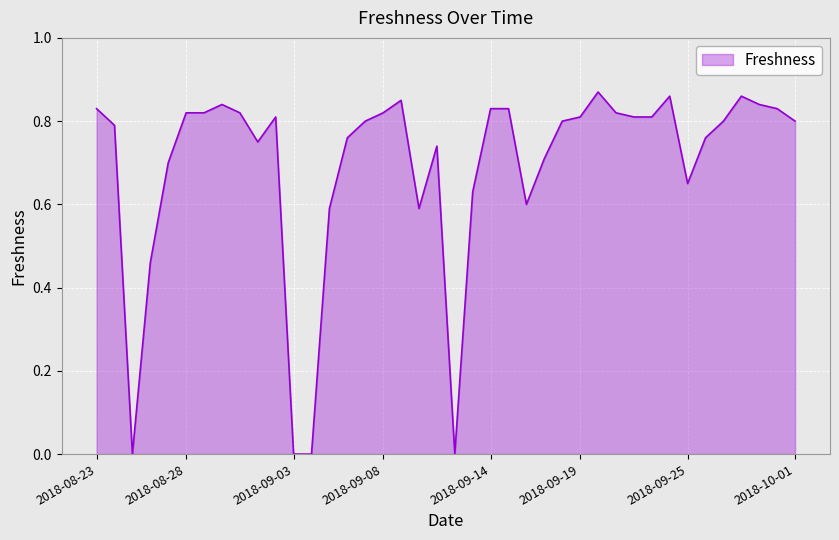

Rank the categories by value from highest to lowest.

2018-09-20, 2018-09-24, 2018-09-28, 2018-09-09, 2018-08-30, 2018-09-29, 2018-08-23, 2018-09-14, 2018-09-15, 2018-09-30, 2018-08-28, 2018-08-29, 2018-08-31, 2018-09-08, 2018-09-21, 2018-09-02, 2018-09-19, 2018-09-22, 2018-09-23, 2018-09-07, 2018-09-18, 2018-09-27, 2018-10-01, 2018-08-24, 2018-09-06, 2018-09-26, 2018-09-01, 2018-09-11, 2018-09-17, 2018-08-27, 2018-09-25, 2018-09-13, 2018-09-16, 2018-09-05, 2018-09-10, 2018-08-26, 2018-08-25, 2018-09-03, 2018-09-04, 2018-09-12